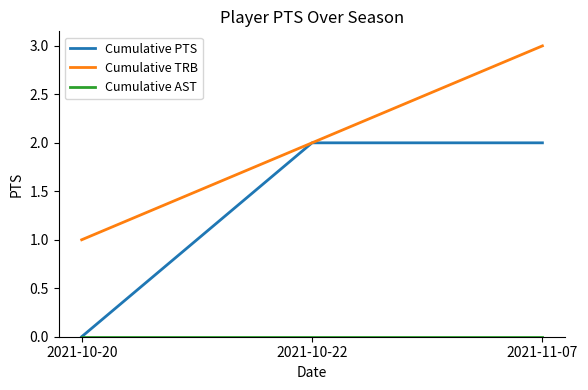

Which series has the largest total across all categories?

Cumulative TRB